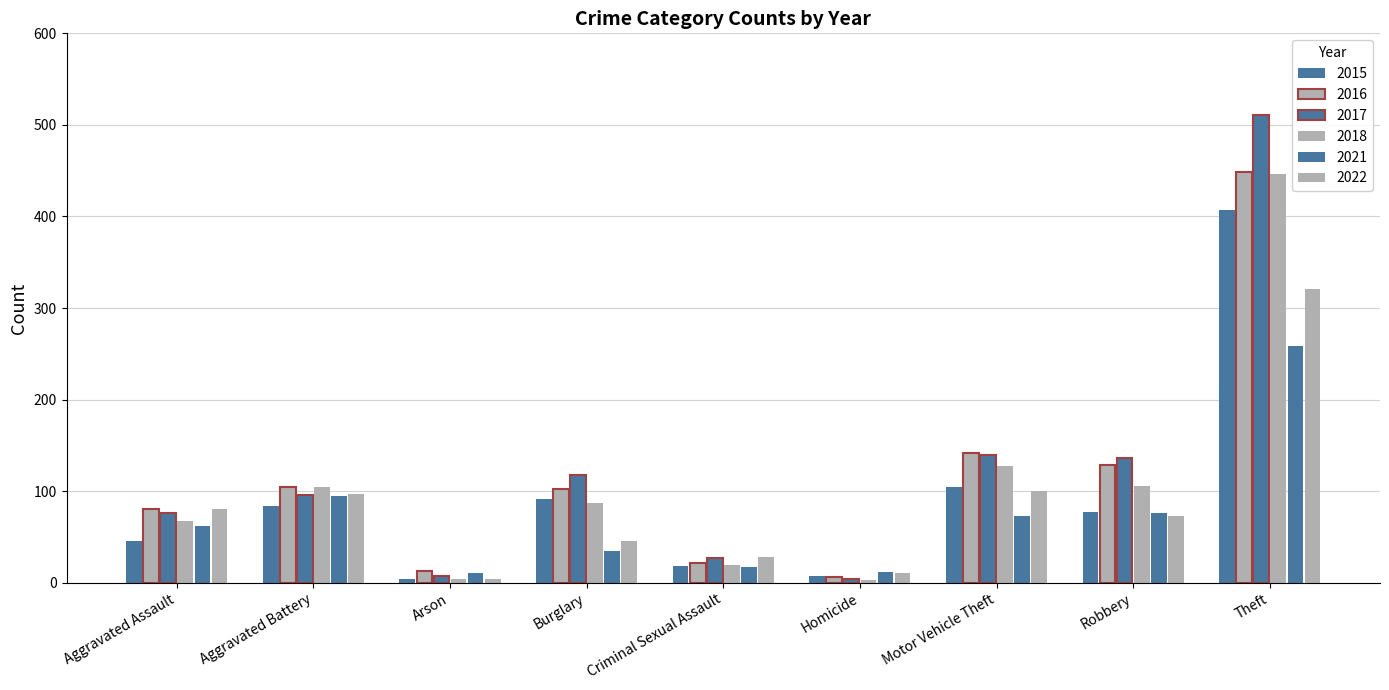

What is the label of the 2nd bar from the left?

Aggravated Battery